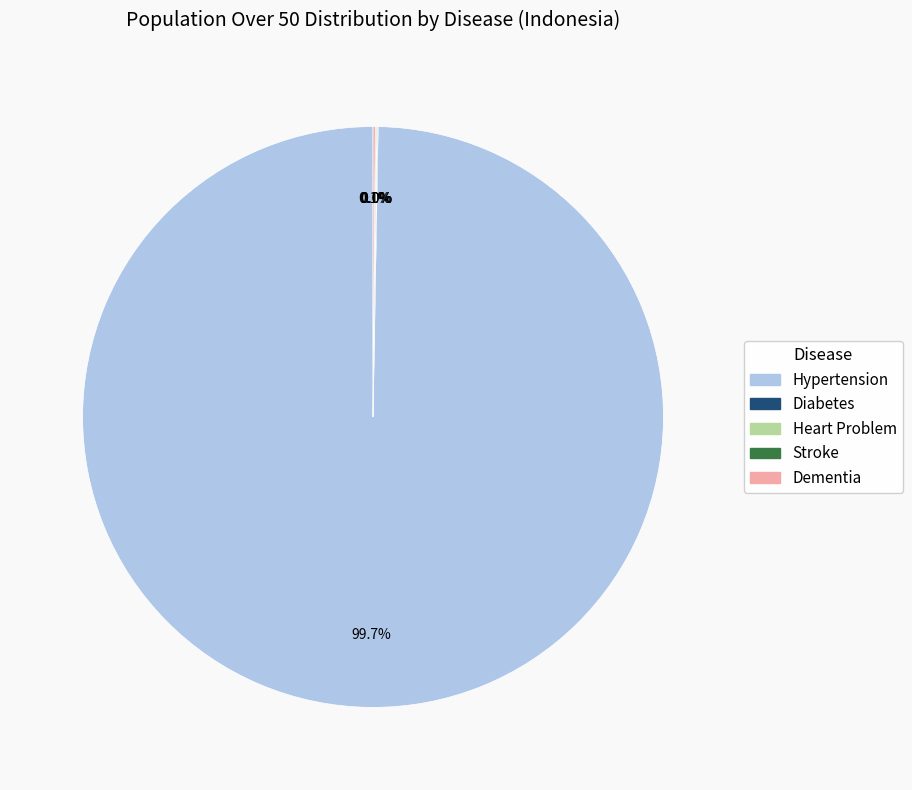

What is the largest slice in the pie chart?

Hypertension